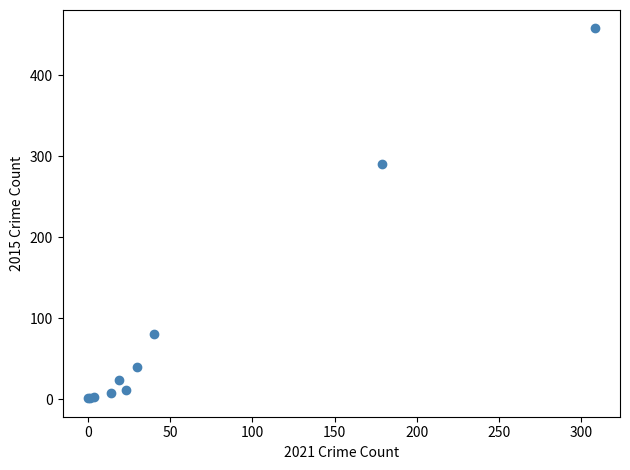

What Y value in the scatter plot is closest to 229?

290